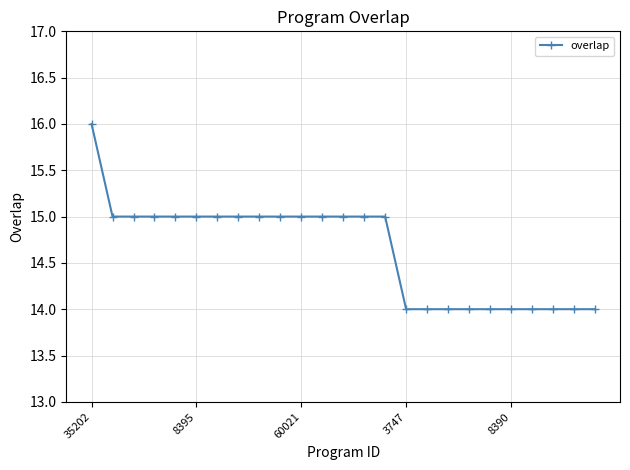

What is the average value?

15